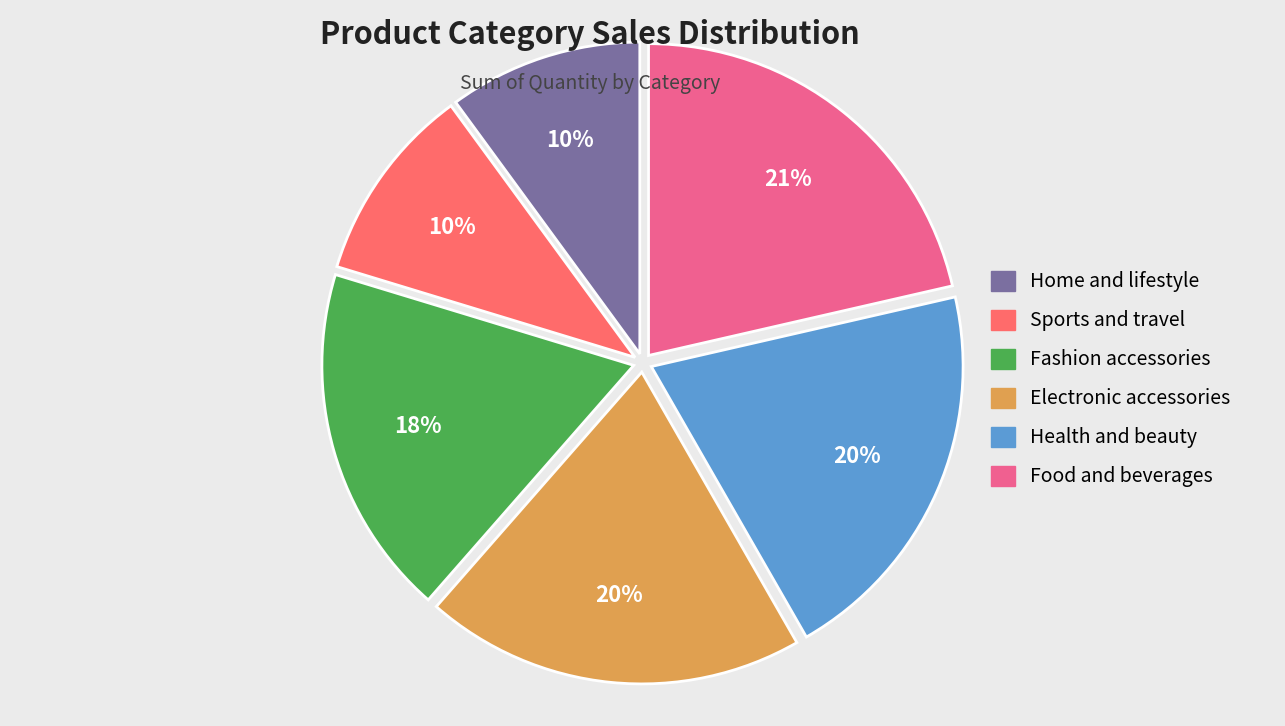

The Sports and travel slice represents 10% of the pie. True or false?

True